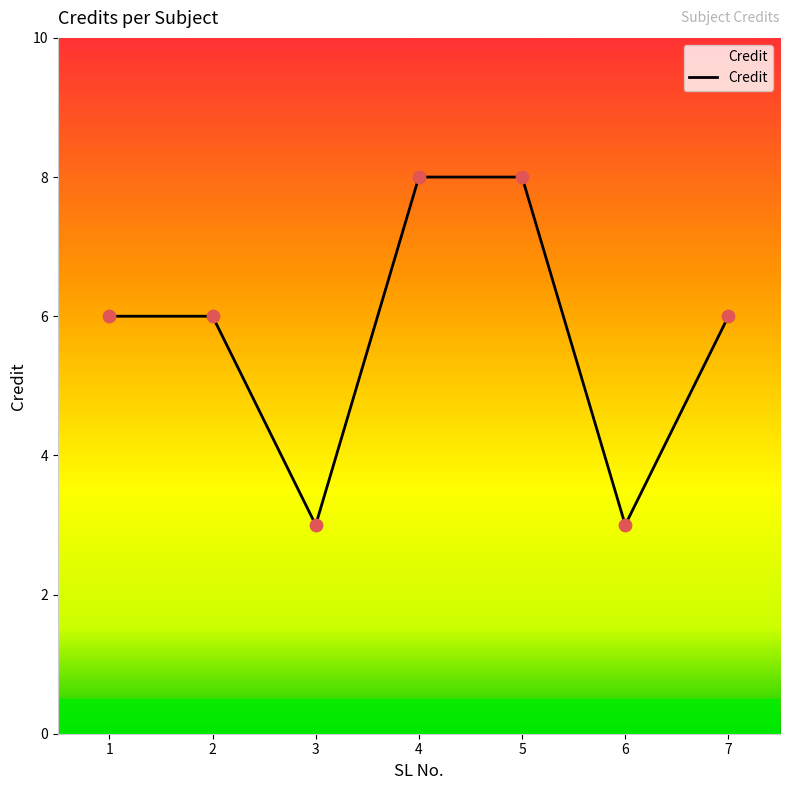

What is the change in value from 6 to 7?

+3